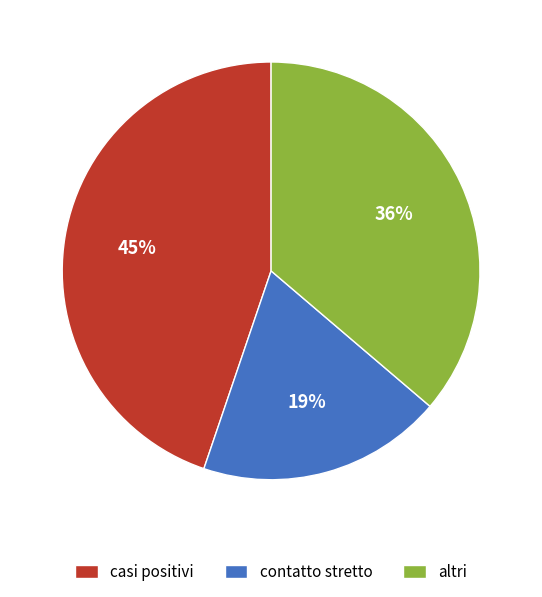

True or false: contatto stretto accounts for 8% of the total.

False